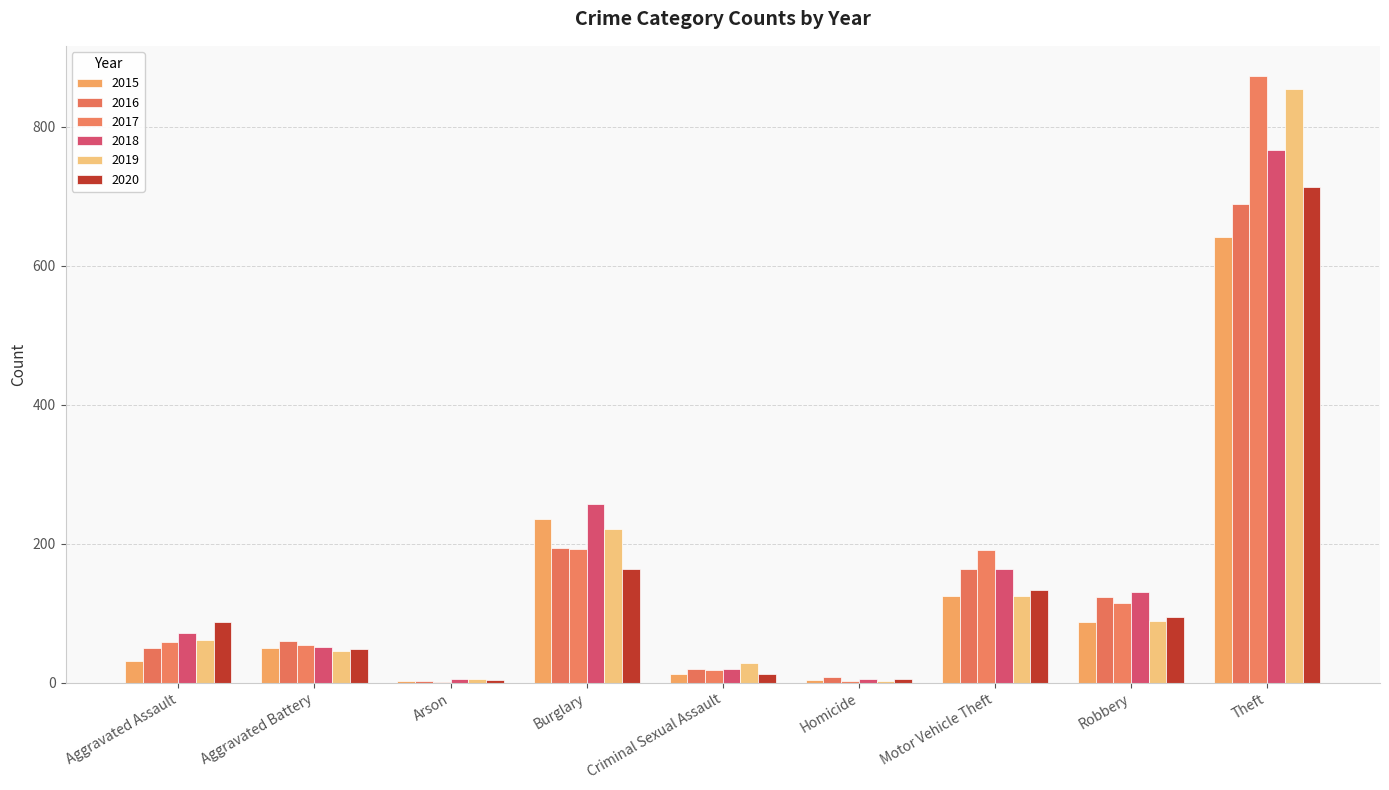

Are the bars horizontal?

No